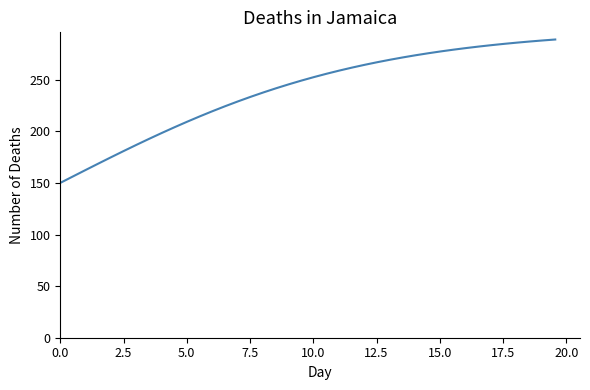

What is the minimum value shown in the chart?

150.0